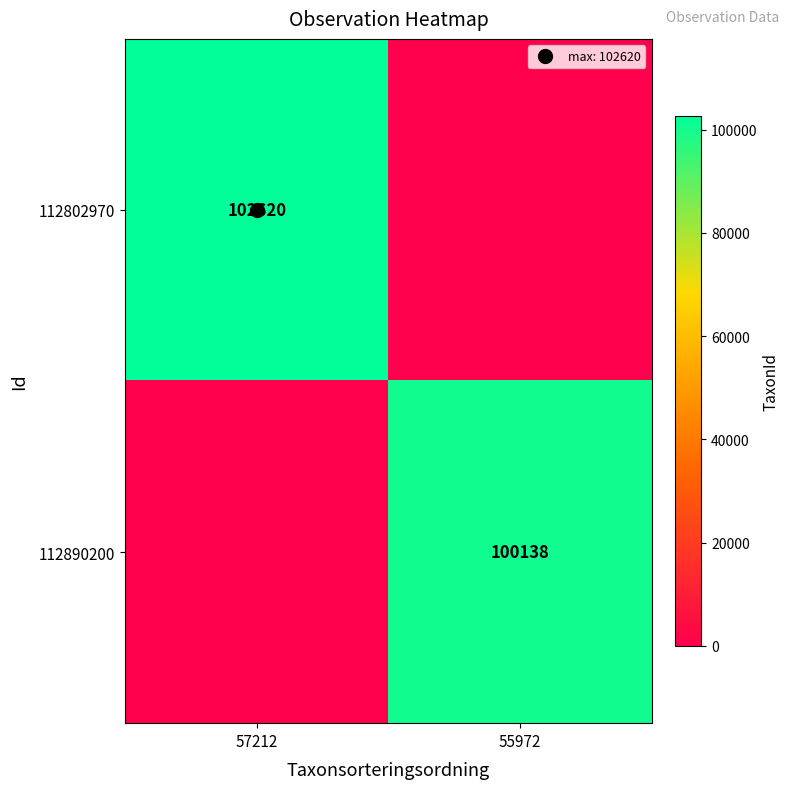

The value of 112890200 at 55972 is 145957. True or false?

False